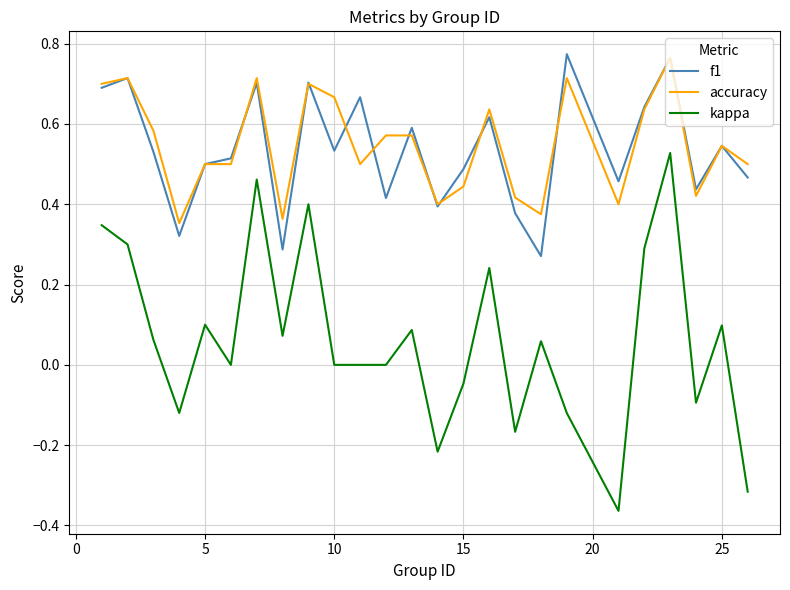

True or false: kappa and accuracy cross at least once.

False